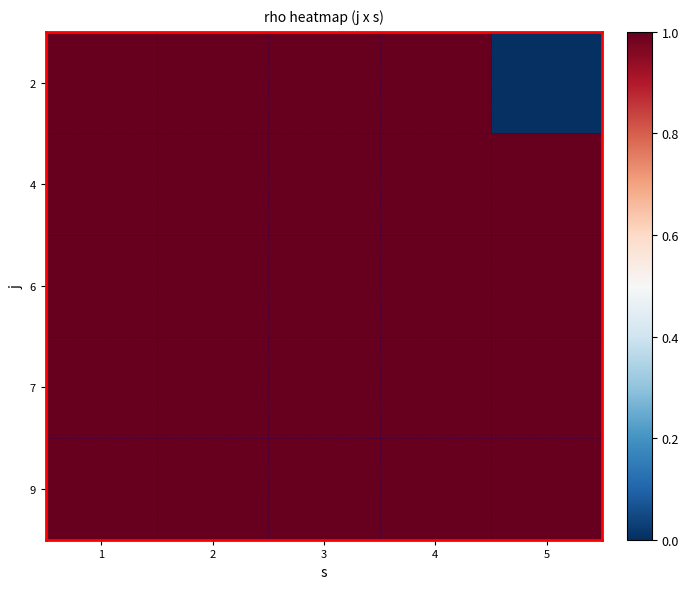

What is the total value across all series at 1?

5